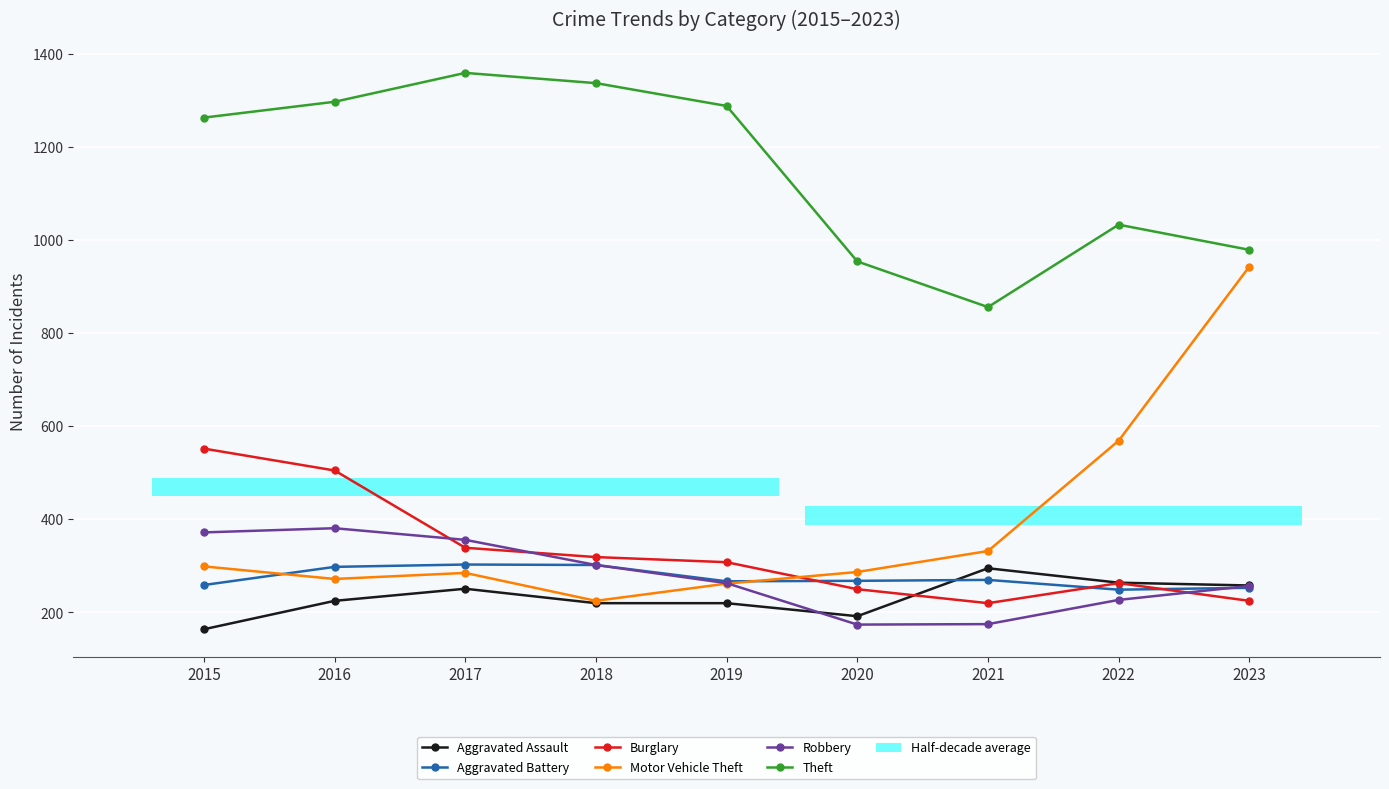

What is the value of the Burglary bar at the 7th from the left?

220